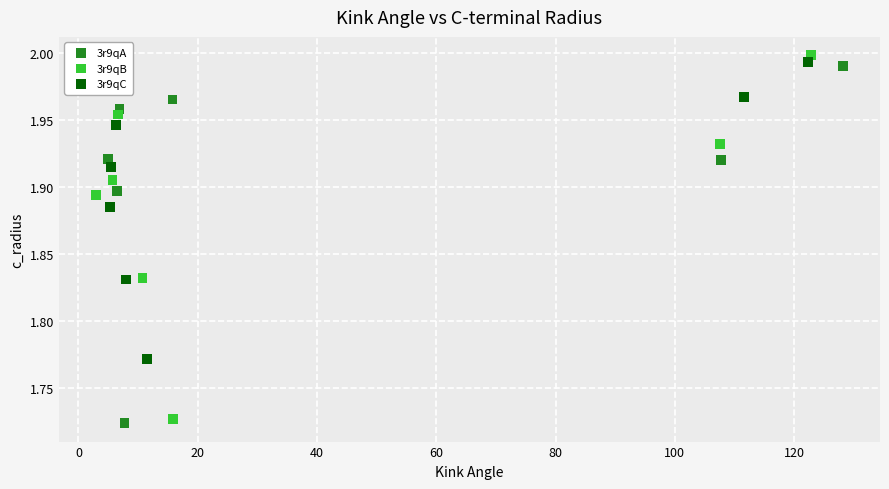

Which series has the largest Y range (max minus min)?

3r9qB